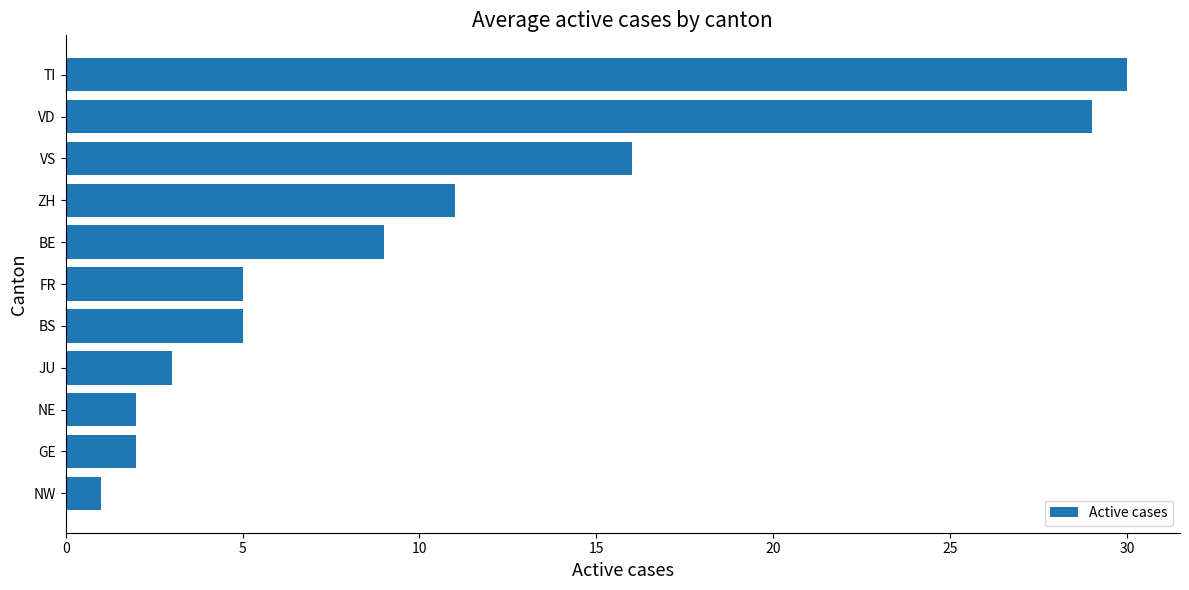

What is the average value?

10